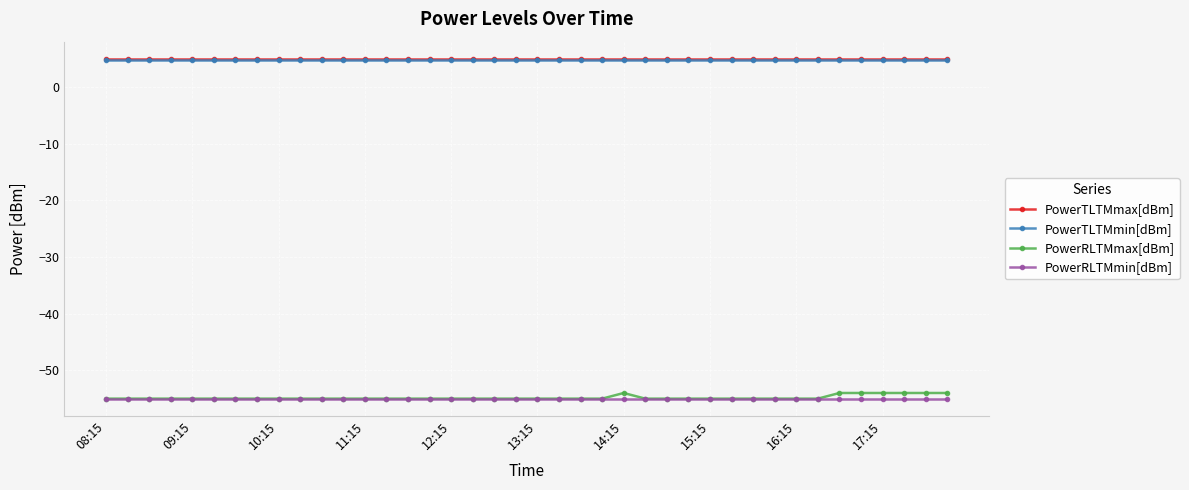

Which series has the largest range (max minus min)?

PowerRLTMmax[dBm]